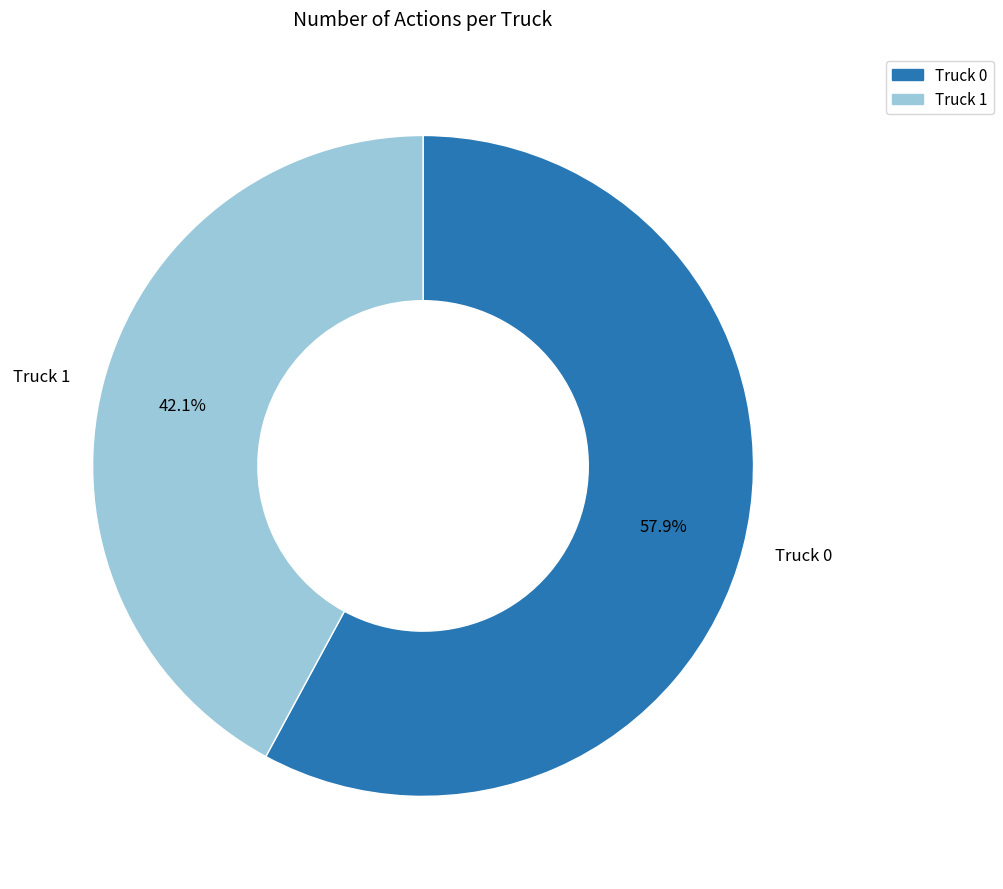

Does Truck 0 account for over 50% of the chart?

Yes